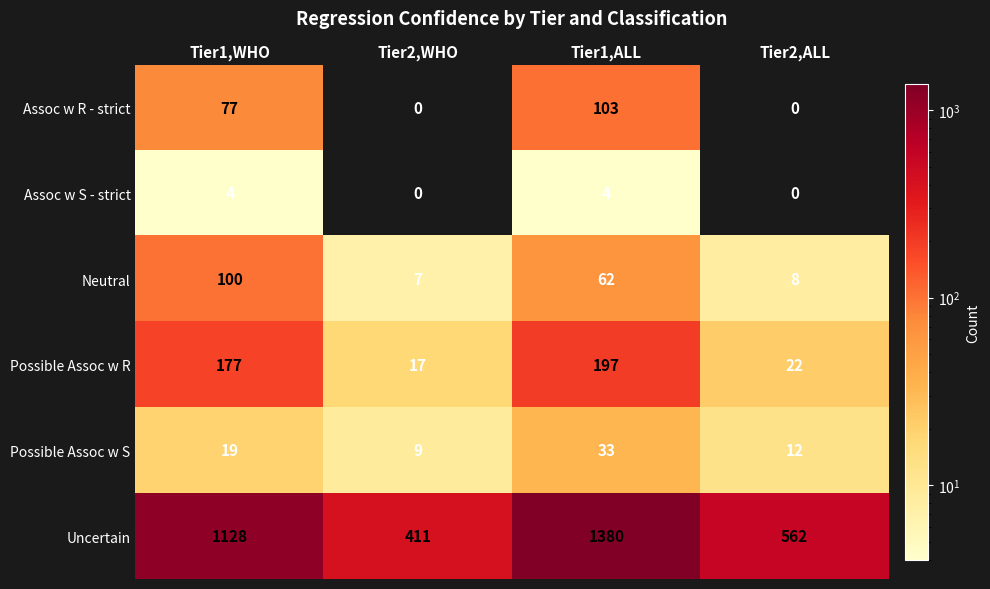

What is the lowest value of the Neutral series?

7